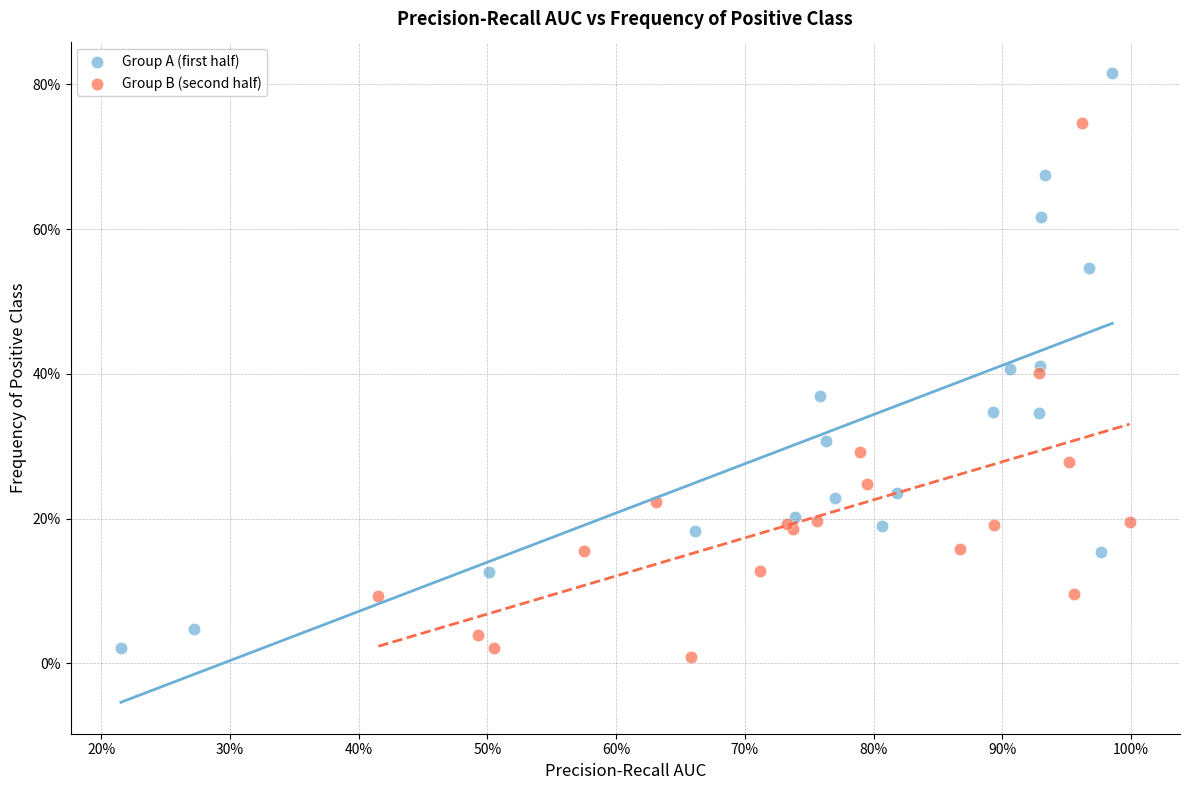

Which series has the widest spread of Y values?

Group A (first half)